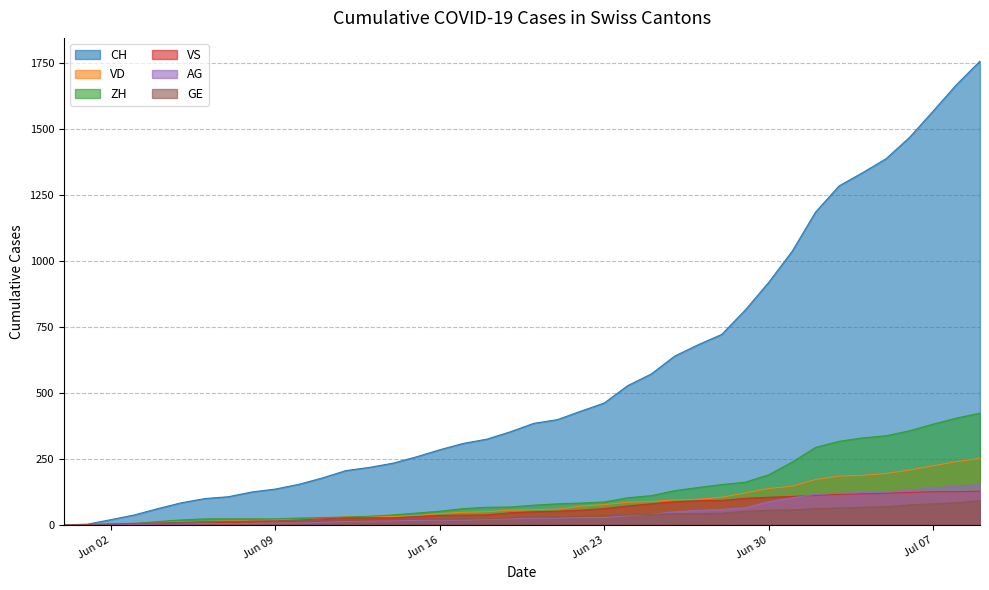

Which series changed the most between 2020-06-05 and 2020-06-06?

CH